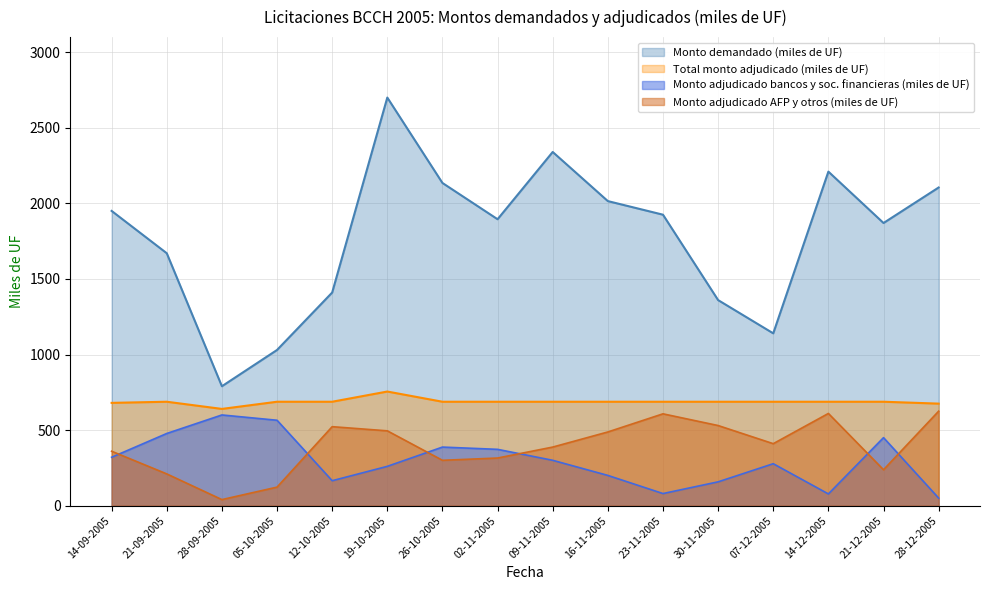

Reading left to right, transcribe all the data shown in this chart.

Monto demandado (miles de UF): 1950.0	1670.0	790.0	1030.0	1410.0	2700.0	2135.0	1895.0	2340.0	2015.0	1925.0	1360.0	1140.0	2210.0	1870.0	2105.0
Total monto adjudicado (miles de UF): 680.0	687.5	640.0	687.5	687.5	755.0	687.5	687.5	687.5	687.5	687.5	687.5	687.5	687.5	687.5	675.0
Monto adjudicado bancos y sociedades financieras (miles de UF): 320.0	477.5	600.0	565.0	165.0	260.0	387.5	372.5	300.0	200.0	80.0	157.5	277.5	77.5	450.0	50.0
Monto adjudicado AFP y otros (miles de UF): 360.0	210.0	40.0	122.5	522.5	495.0	300.0	315.0	387.5	487.5	607.5	530.0	410.0	610.0	237.5	625.0